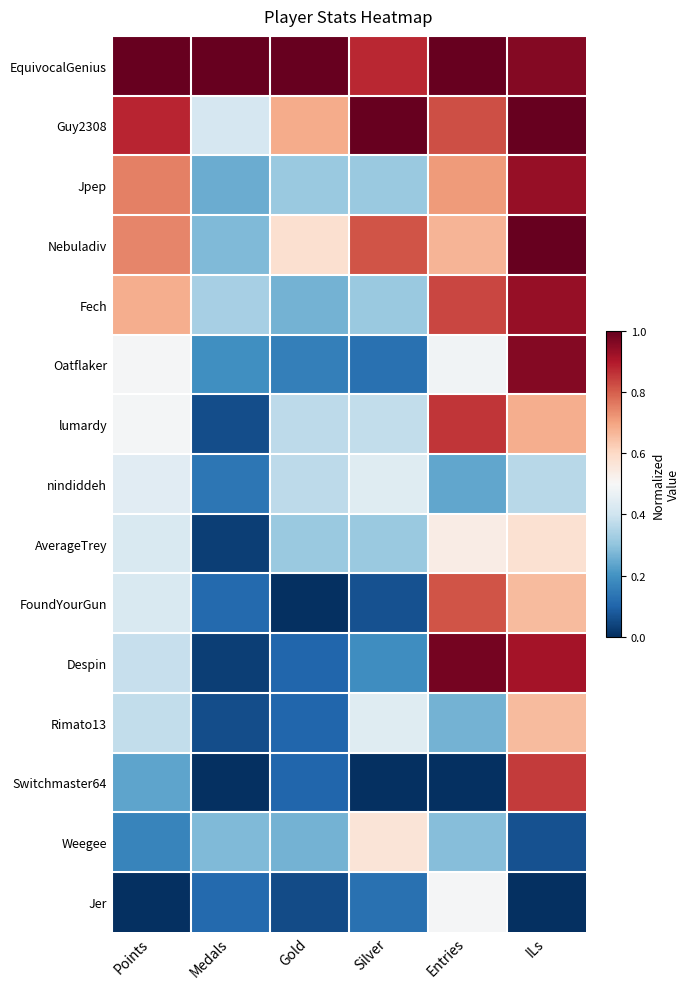

At which category is the sum across all series the highest?

ILs